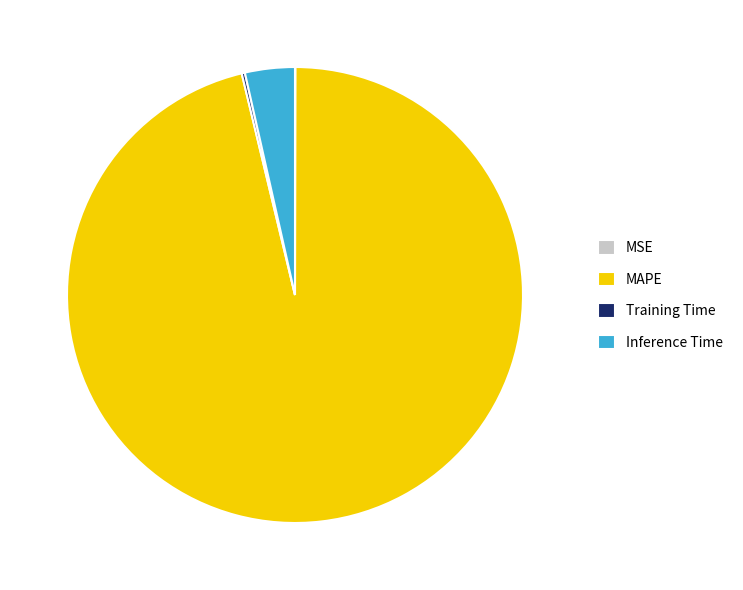

Combined, do MAPE and Inference Time account for over 50%?

Yes